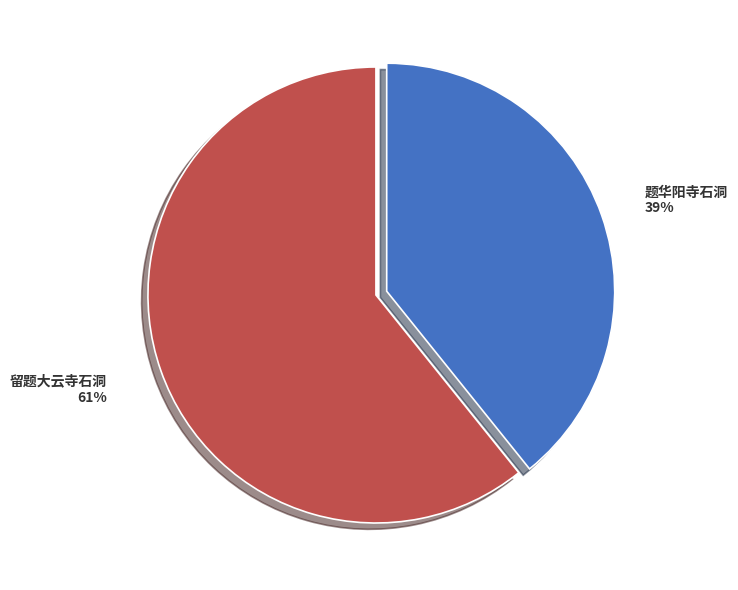

To the nearest percent, what is the difference between the 留题大云寺石洞 and 题华阳寺石洞 slice percentages?

22%